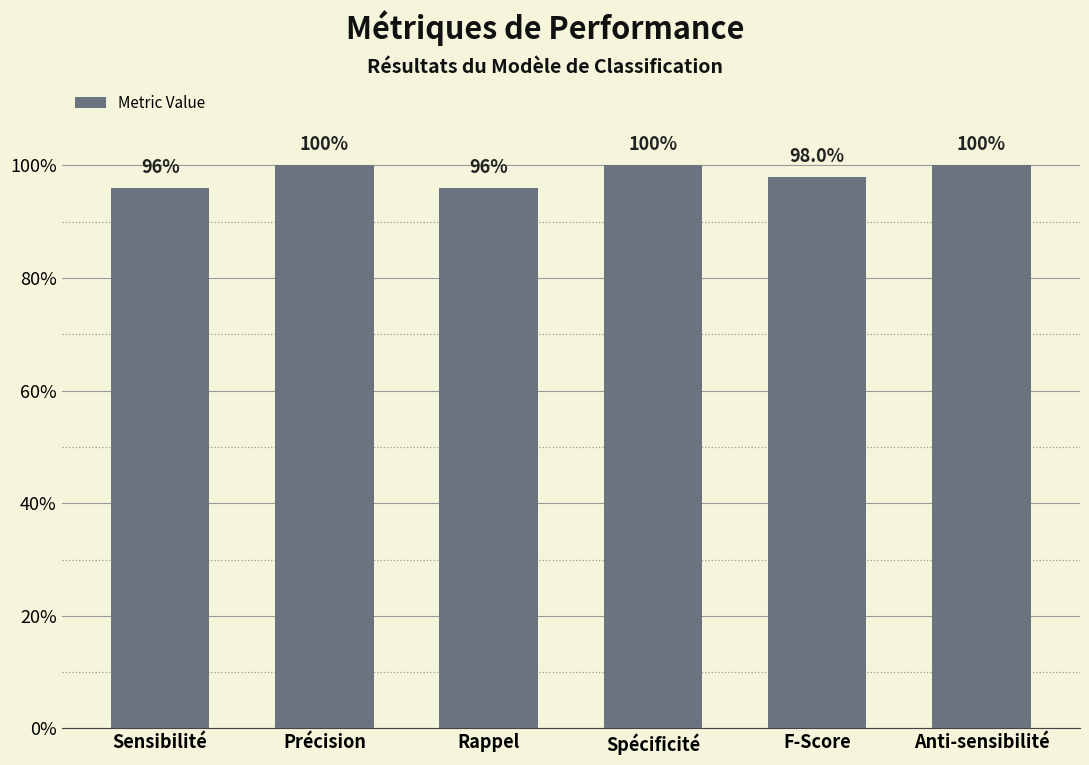

What is the sum of the values at Spécificité and Rappel?

2.0